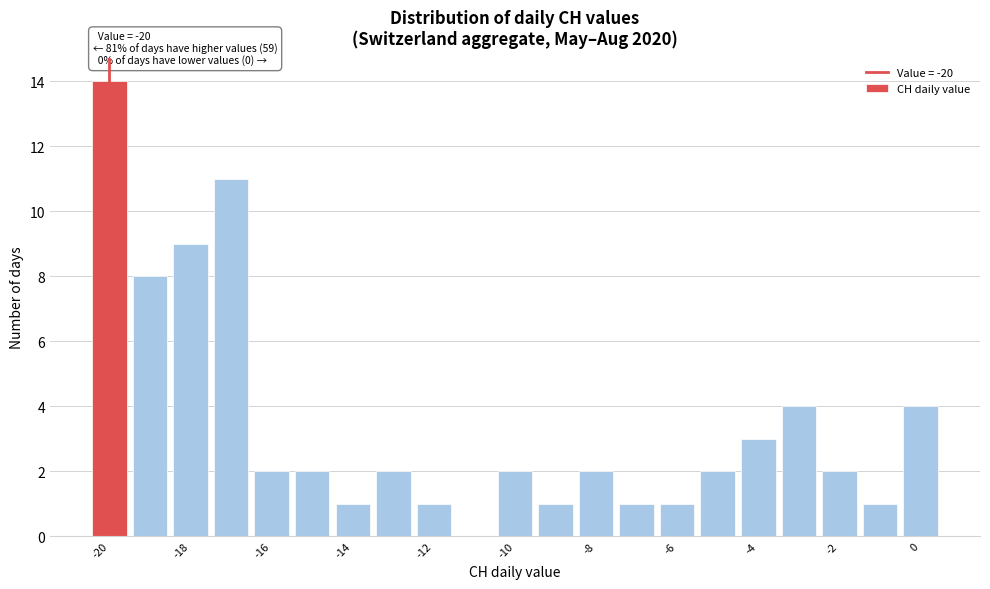

Which range on the x-axis has the tallest bar?

-20.5 to -19.5